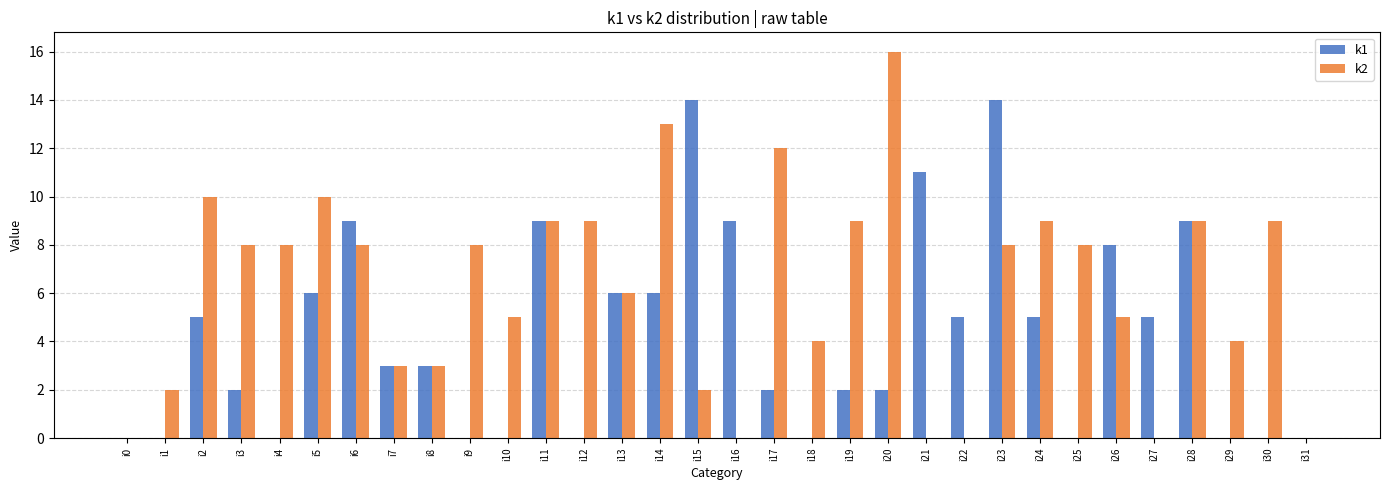

Which series has the largest total across all categories?

k2